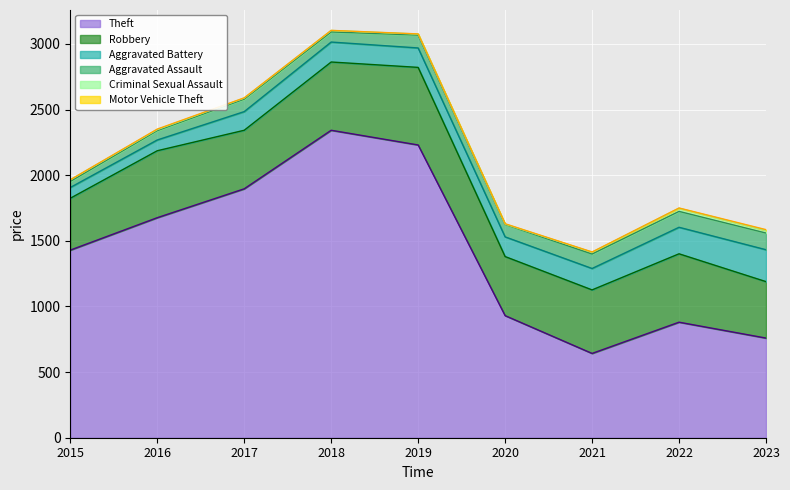

Which series has the largest range (max minus min)?

Theft